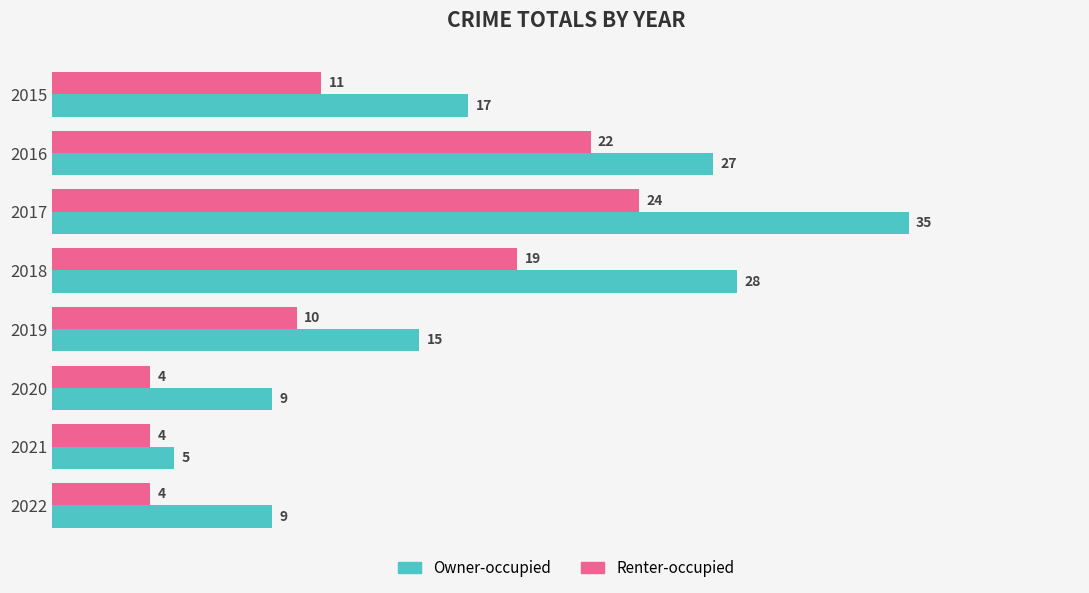

Which series has the largest total across all categories?

Owner-occupied